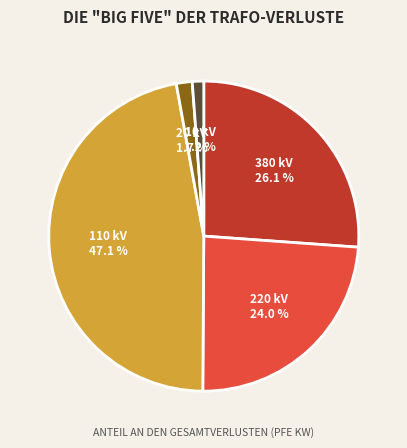

What is the largest slice in the pie chart?

110 kV